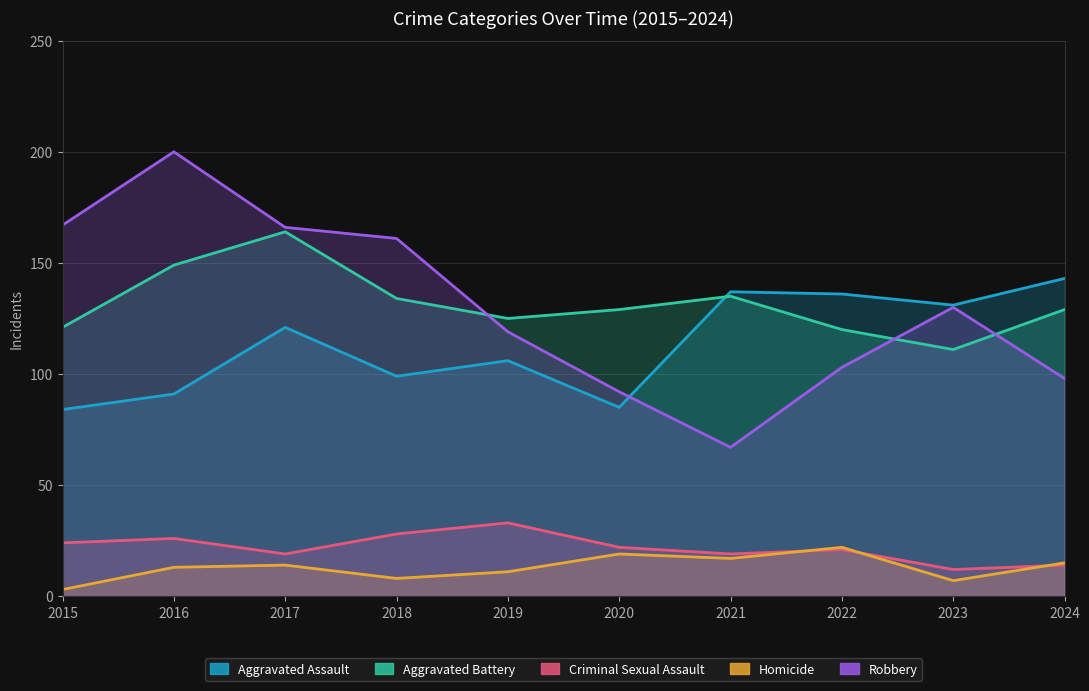

Is the value of Robbery at 2020 greater than the value of Homicide at 2018?

Yes